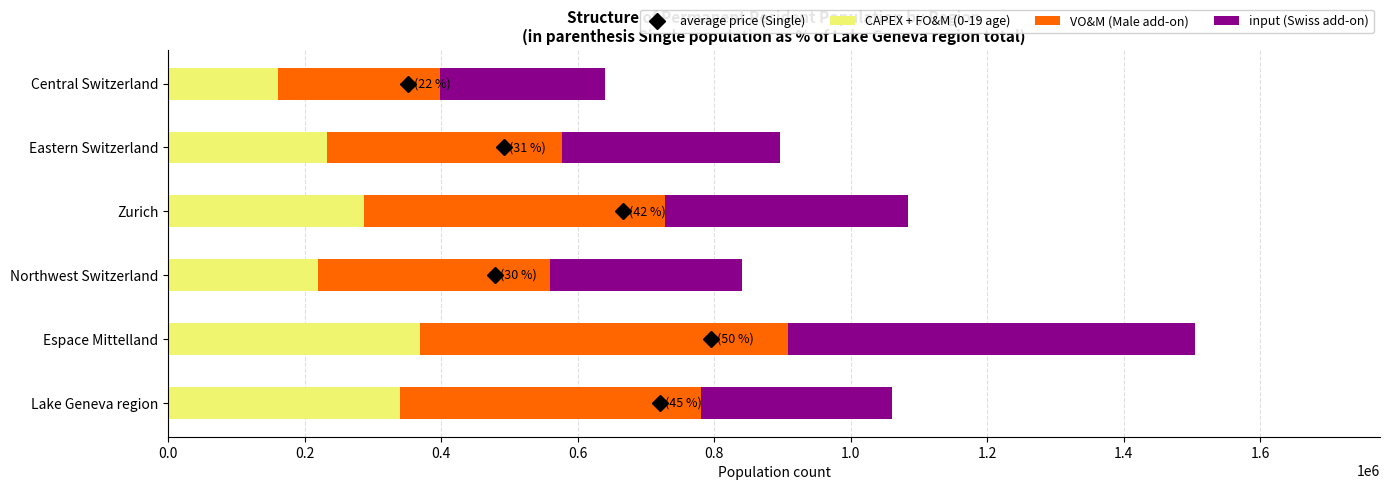

At which category is the sum across all series the highest?

Espace Mittelland